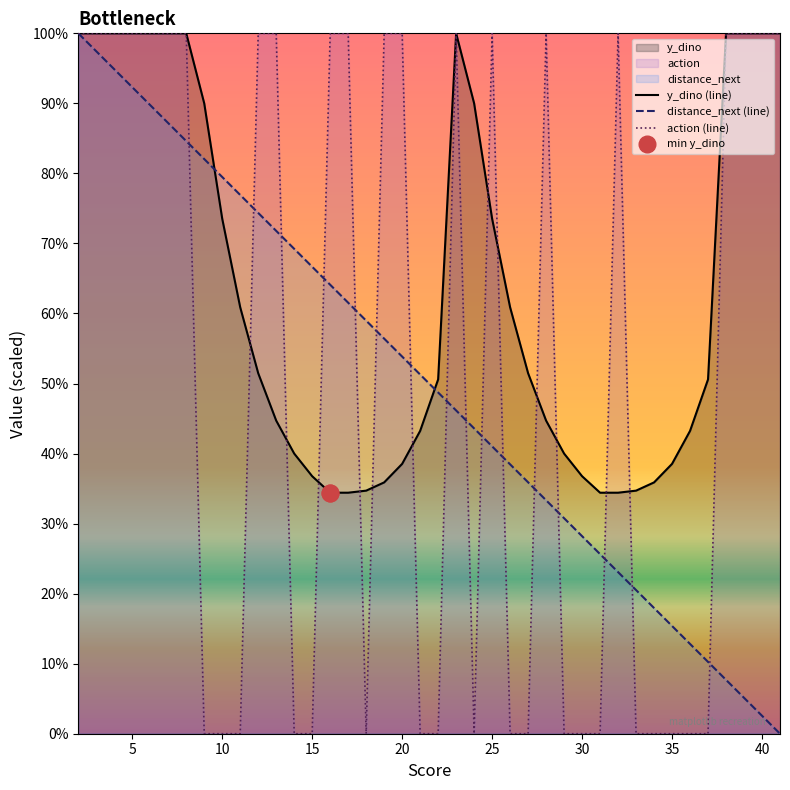

Is the value of y_dino (line) at 17 greater than the value of distance_next (line) at 20?

No